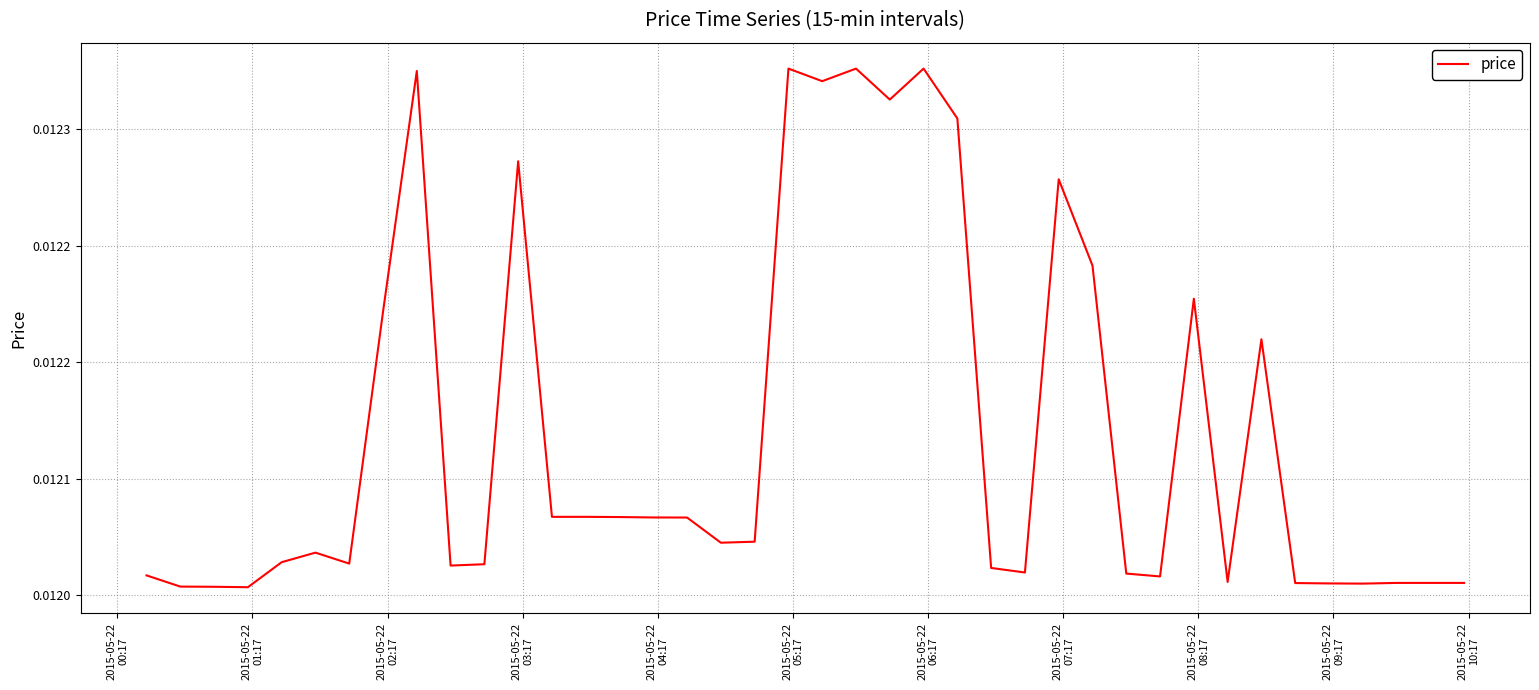

What is the sum of all values?

0.5